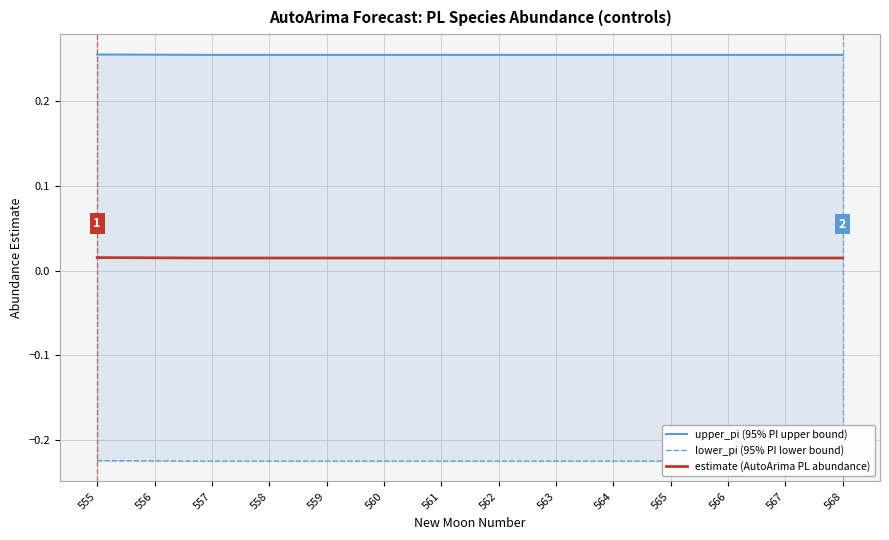

What is the spread (max minus min) of values at 564?

0.5